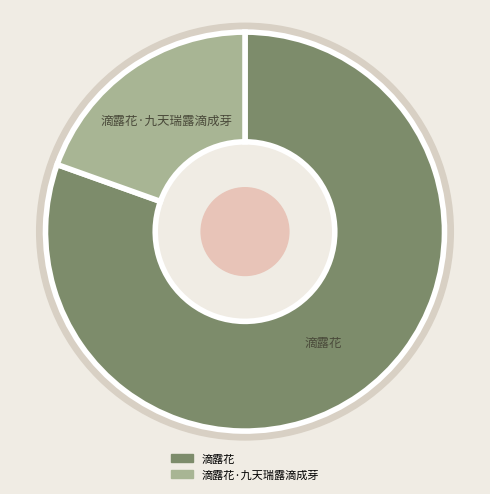

Is the sum of 滴露花 and 滴露花·九天瑞露滴成芽 greater than half?

Yes